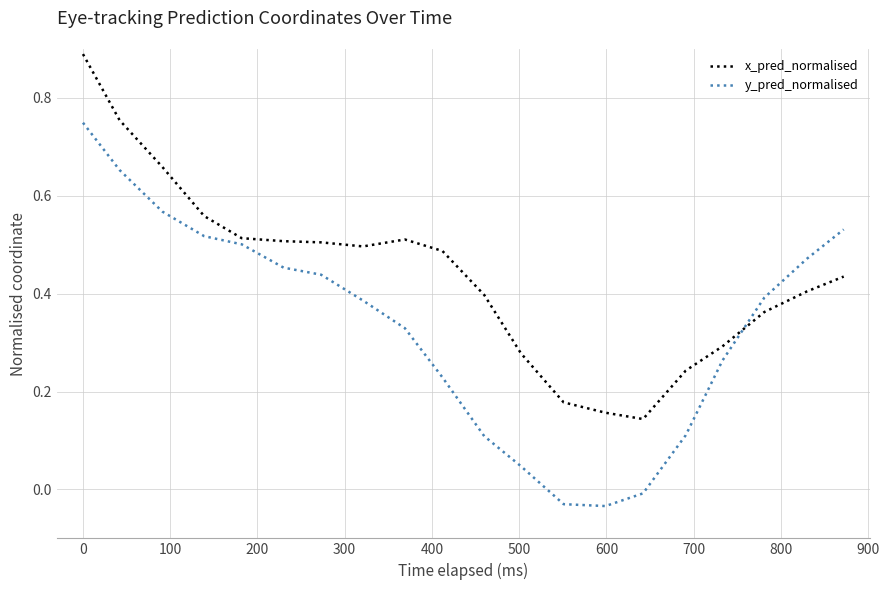

Which series has the largest total across all categories?

x_pred_normalised